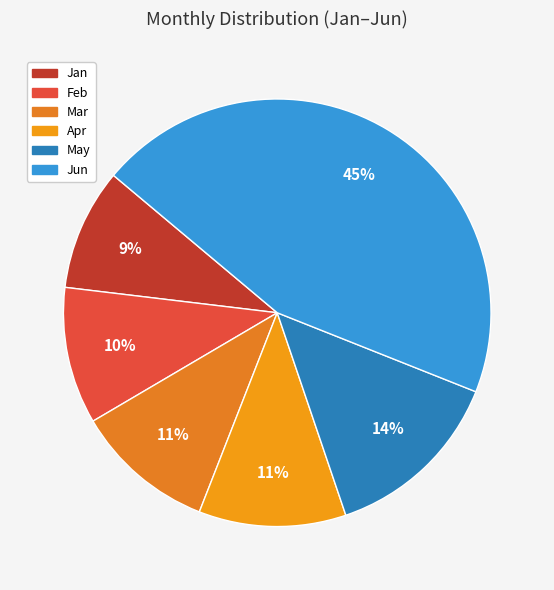

Is there any slice that represents more than half of the pie?

No